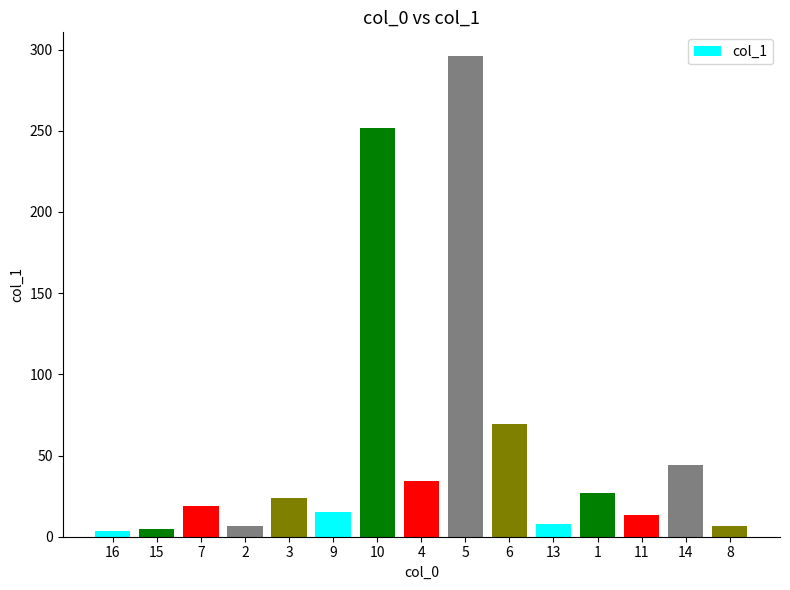

How many bars are there in total?

15